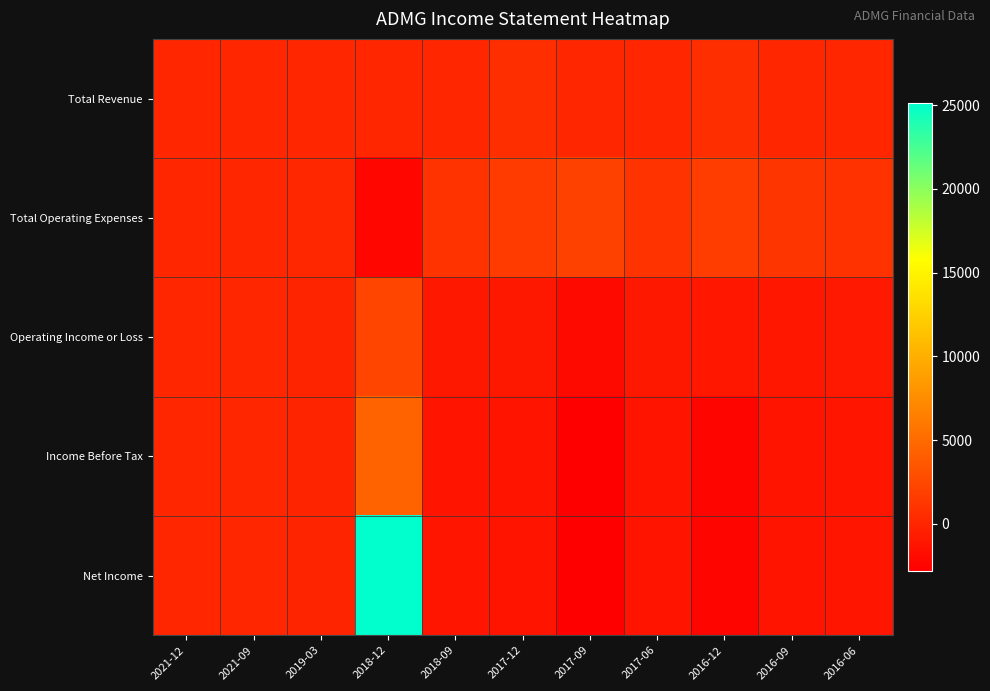

Which series has the largest range (max minus min)?

Net Income